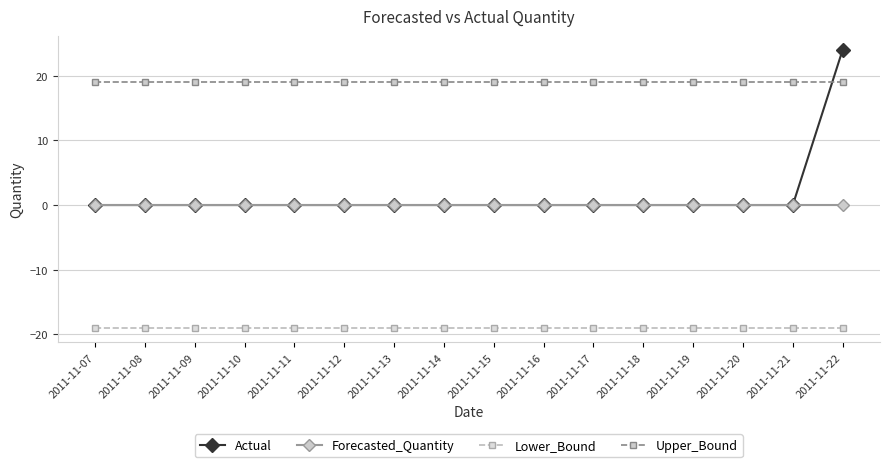

Reading left to right, extract all data points from this chart.

Actual: 0.0	0.0	0.0	0.0	0.0	0.0	0.0	0.0	0.0	0.0	0.0	0.0	0.0	0.0	0.0	24.0
Forecasted_Quantity: 0.0	0.0	0.0	0.0	0.0	0.0	0.0	0.0	0.0	0.0	0.0	0.0	0.0	0.0	0.0	0.0
Lower_Bound: -19.0	-19.0	-19.0	-19.0	-19.0	-19.0	-19.0	-19.0	-19.0	-19.0	-19.0	-19.0	-19.0	-19.0	-19.0	-19.0
Upper_Bound: 19.0	19.0	19.0	19.0	19.0	19.0	19.0	19.0	19.0	19.0	19.0	19.0	19.0	19.0	19.0	19.0